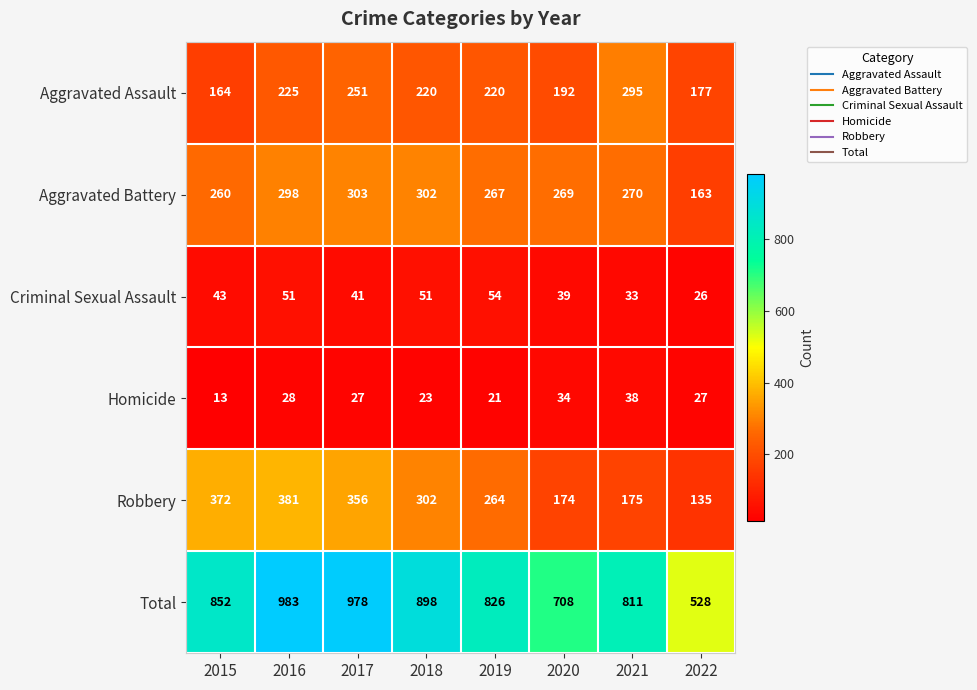

What is the sum of all Homicide values?

211